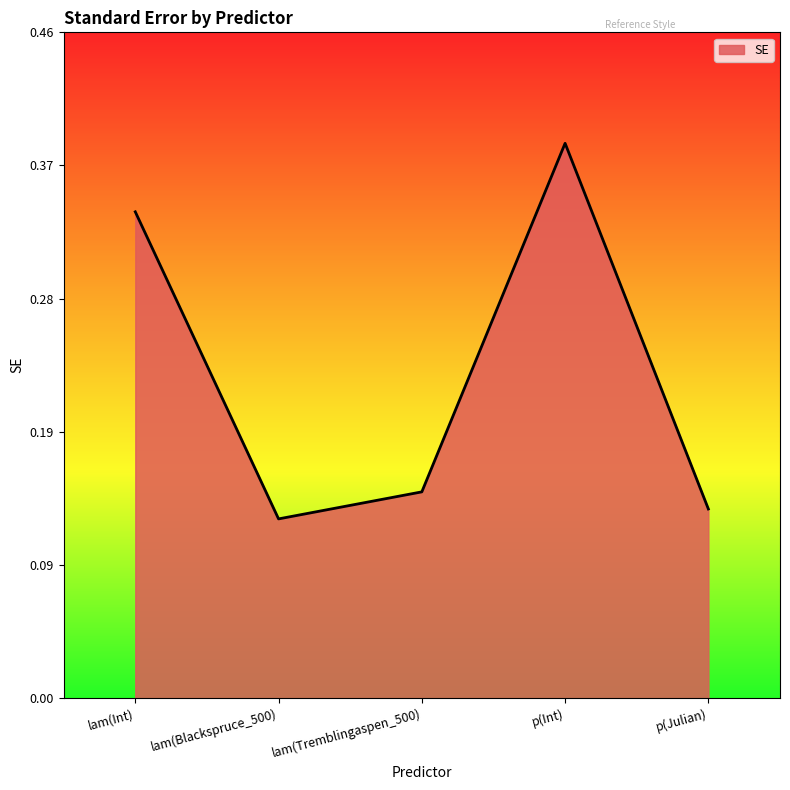

What is the sum of the values at lam(Blackspruce_500) and lam(Int)?

0.5